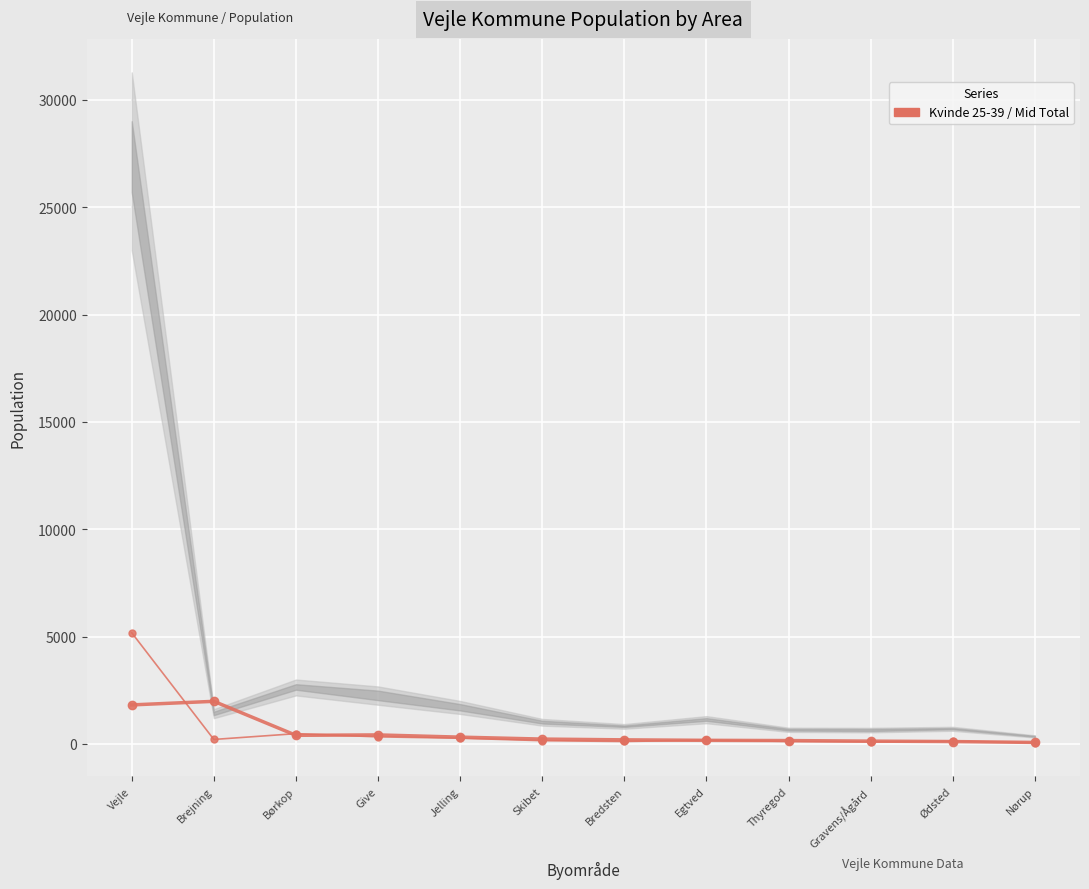

How many distinct data groups are displayed?

2